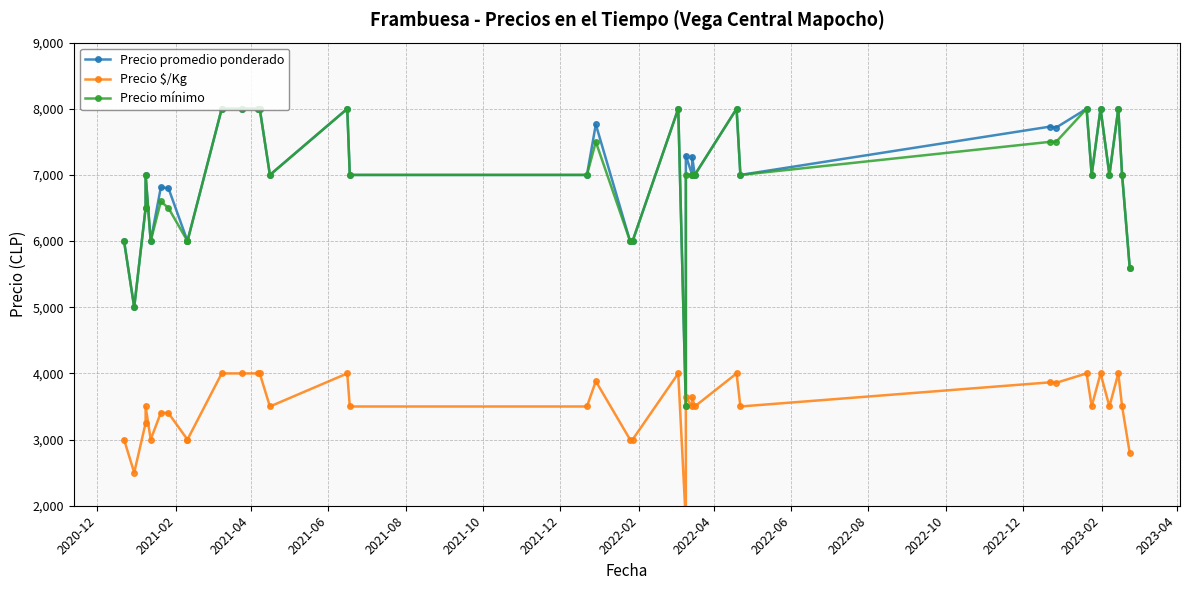

What is the greatest value displayed?

8000